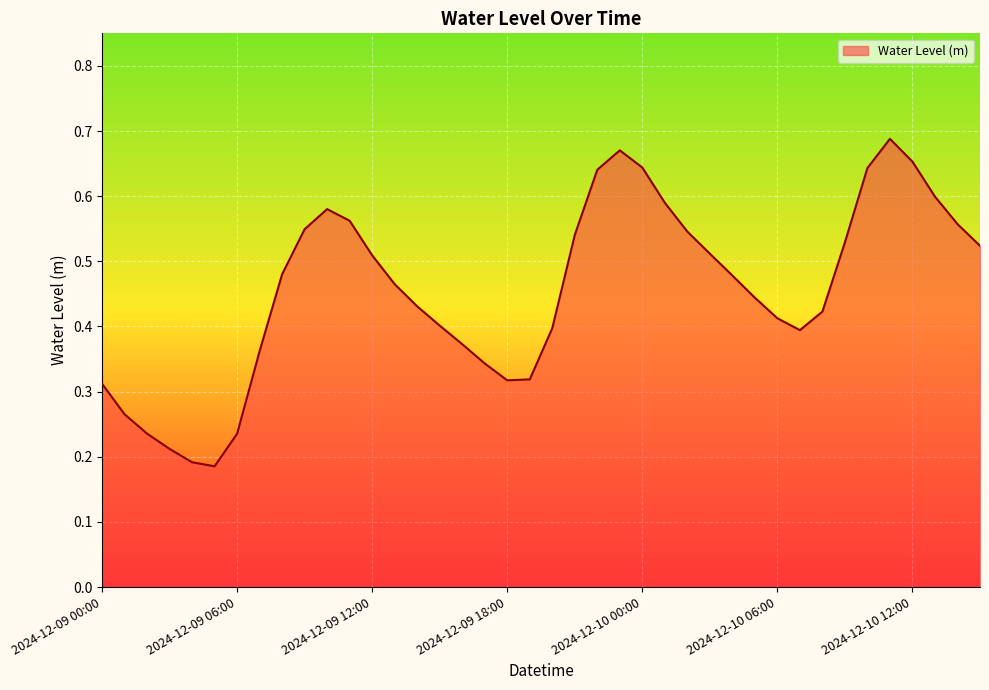

Rank the categories by value from lowest to highest.

2024-12-09 05:00, 2024-12-09 04:00, 2024-12-09 03:00, 2024-12-09 06:00, 2024-12-09 02:00, 2024-12-09 01:00, 2024-12-09 00:00, 2024-12-09 18:00, 2024-12-09 19:00, 2024-12-09 17:00, 2024-12-09 07:00, 2024-12-09 16:00, 2024-12-10 07:00, 2024-12-09 20:00, 2024-12-09 15:00, 2024-12-10 06:00, 2024-12-10 08:00, 2024-12-09 14:00, 2024-12-10 05:00, 2024-12-09 13:00, 2024-12-10 04:00, 2024-12-09 08:00, 2024-12-09 12:00, 2024-12-10 03:00, 2024-12-10 15:00, 2024-12-10 09:00, 2024-12-09 21:00, 2024-12-10 02:00, 2024-12-09 09:00, 2024-12-10 14:00, 2024-12-09 11:00, 2024-12-09 10:00, 2024-12-10 01:00, 2024-12-10 13:00, 2024-12-09 22:00, 2024-12-10 10:00, 2024-12-10 00:00, 2024-12-10 12:00, 2024-12-09 23:00, 2024-12-10 11:00